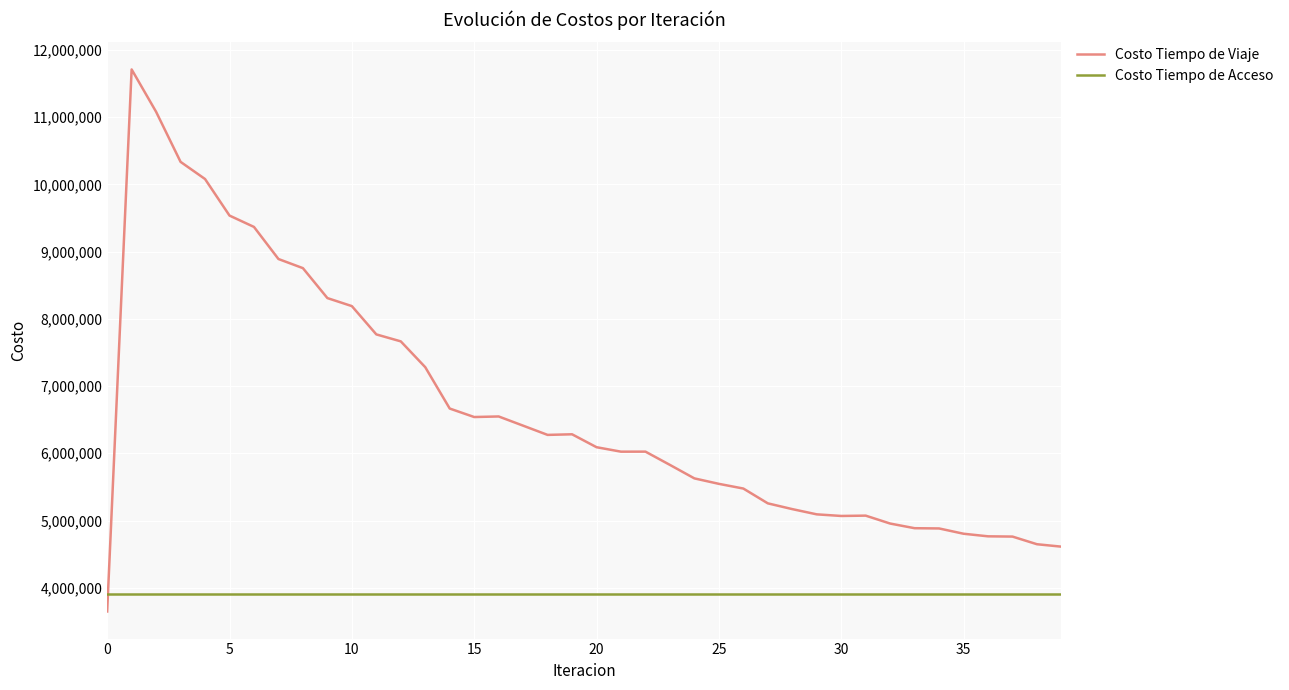

Which series ends up on top after the final intersection of Costo Tiempo de Acceso and Costo Tiempo de Viaje?

Costo Tiempo de Viaje